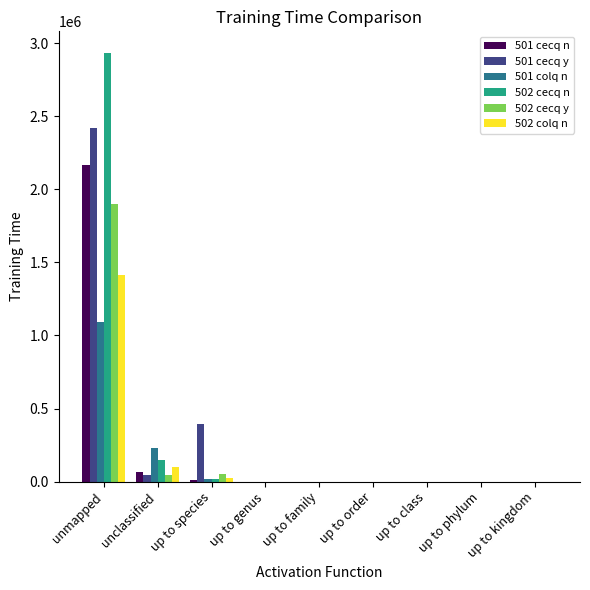

What are all the series names shown in the legend?

501 cecq n, 501 cecq y, 501 colq n, 502 cecq n, 502 cecq y, 502 colq n